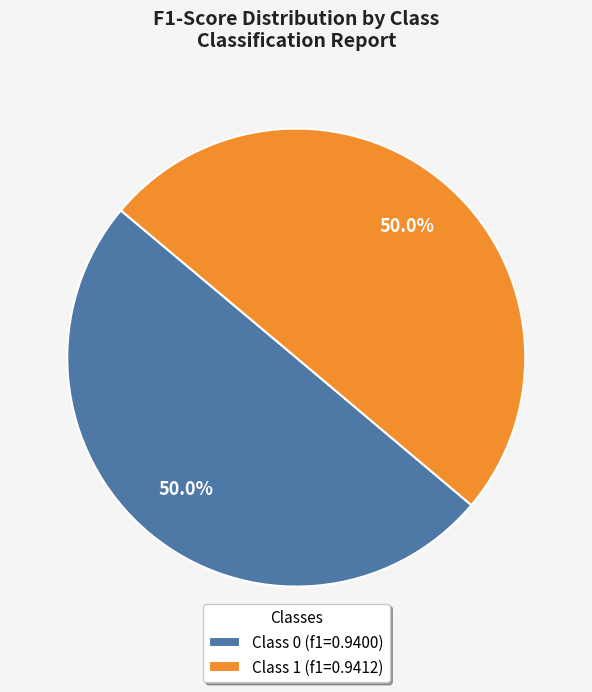

To the nearest percent, what is the average slice percentage?

50%